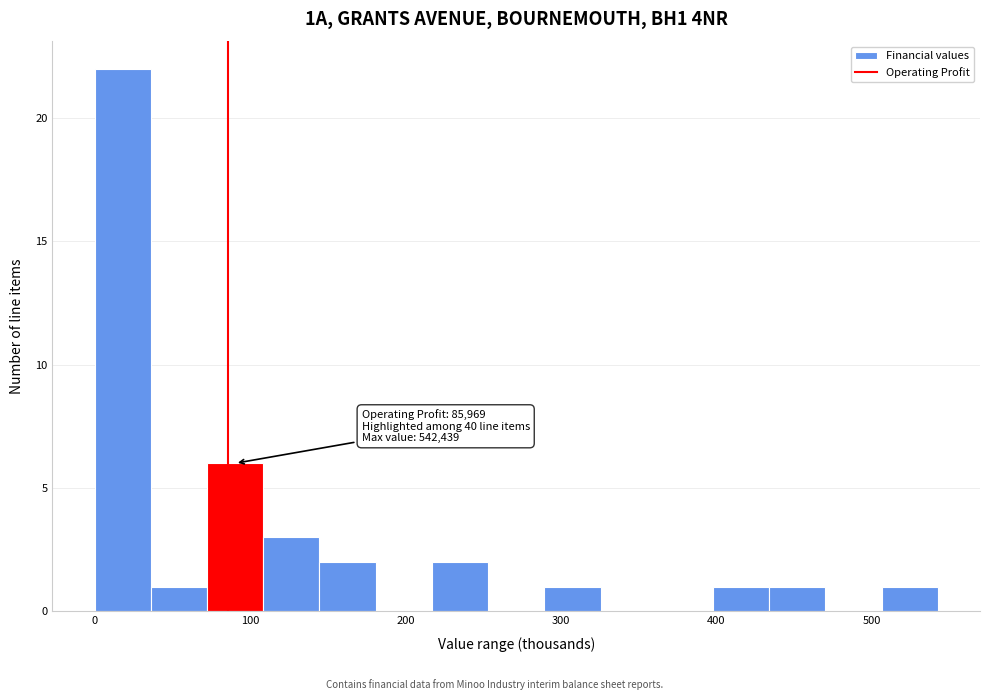

Around what value on the x-axis is the tallest bar? Give the approximate position of its centre, as read against the axis.

20